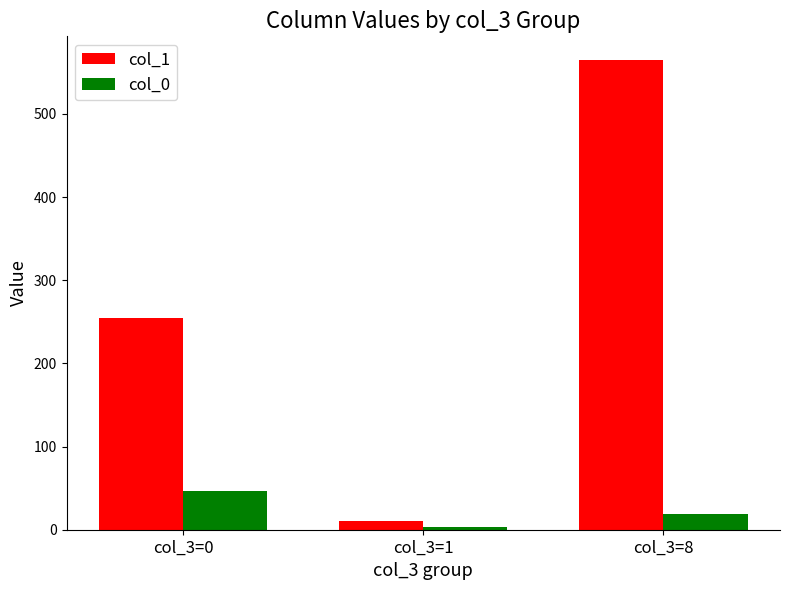

List the series in order of their peak value, lowest first.

col_0, col_1